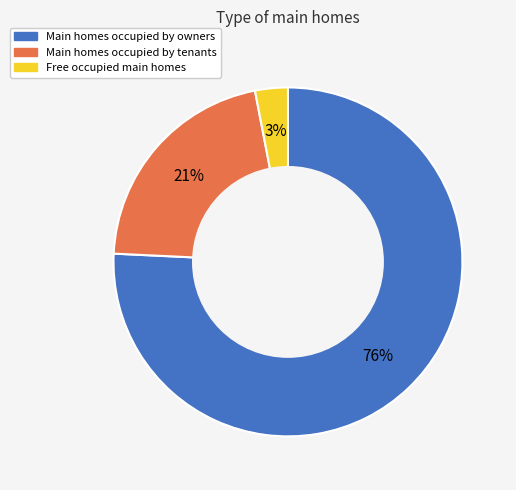

To the nearest percent, what is the average slice percentage?

33%